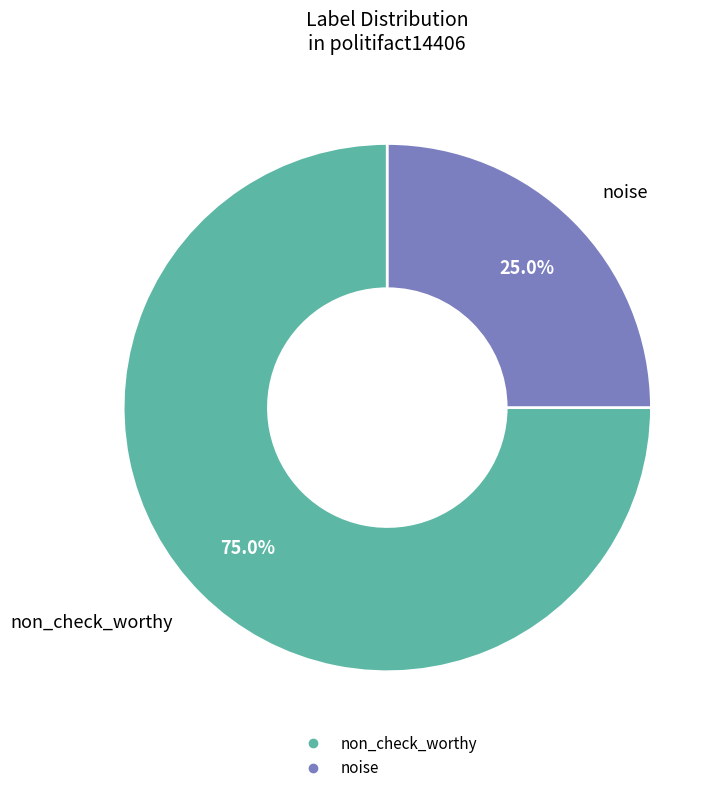

To the nearest percent, what is the difference between the largest and smallest slice percentages?

50%